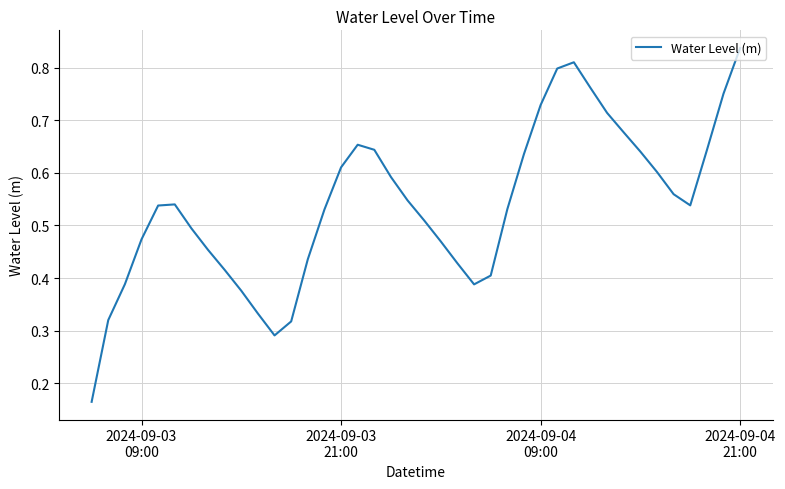

Count the number of categories in the chart.

40